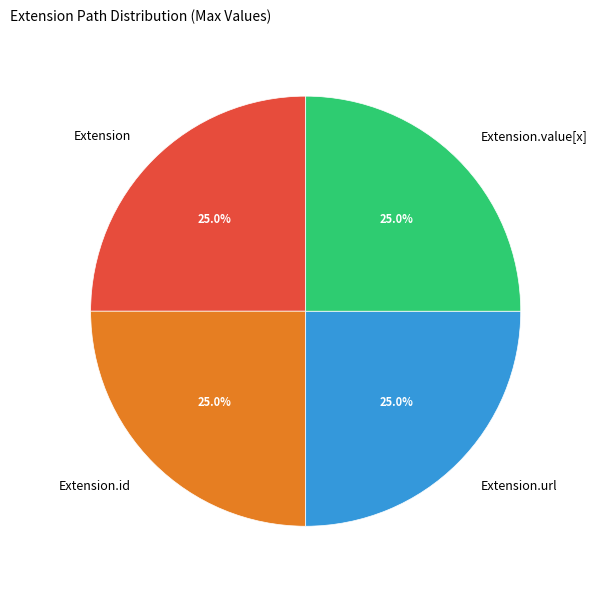

What is the total percentage of Extension.url and Extension?

50.0%